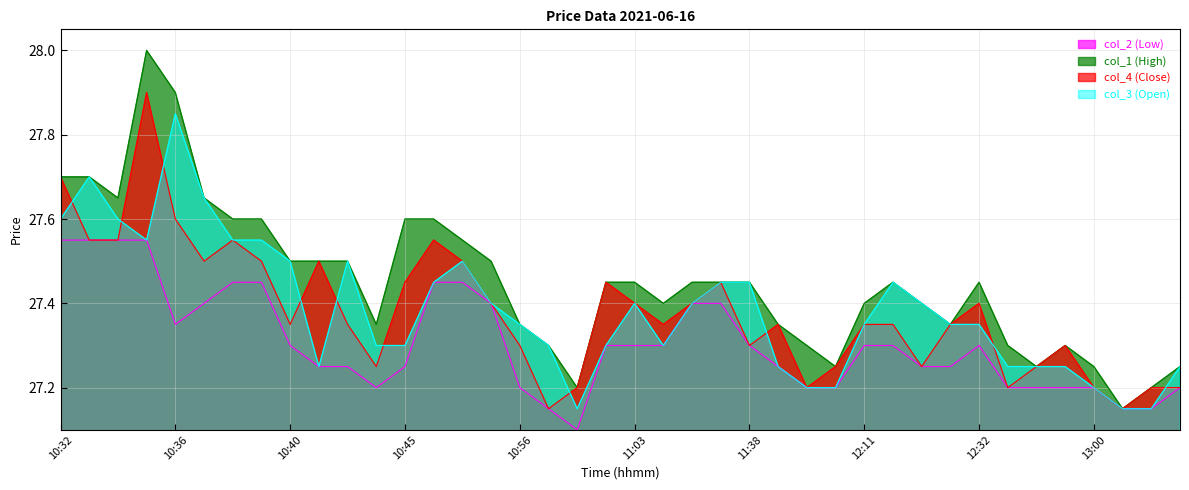

What is the label of the 40th point from the left?

13:04